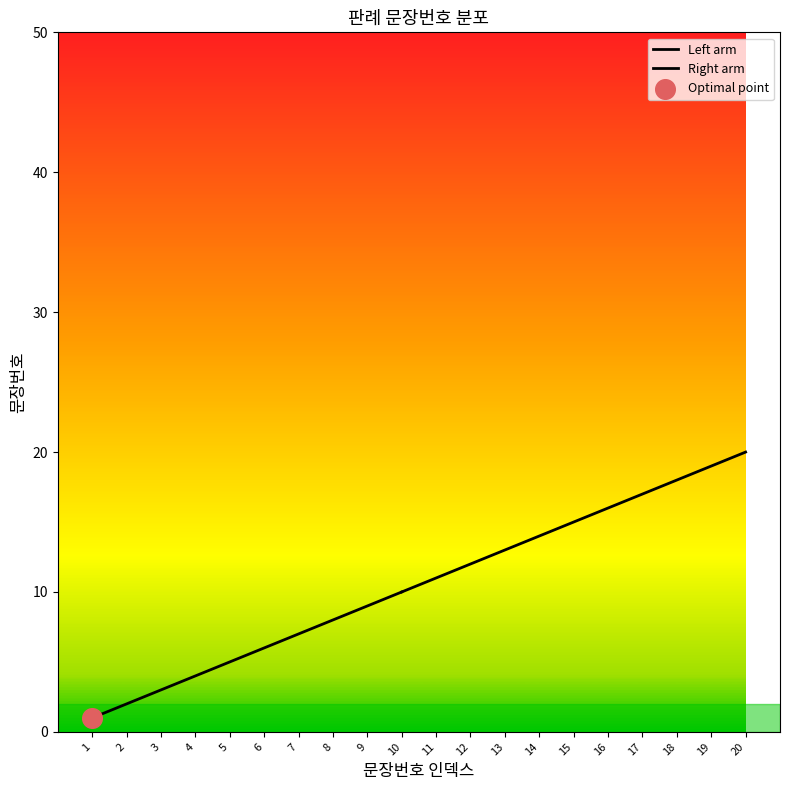

Which has a higher value, 2 or 7?

7